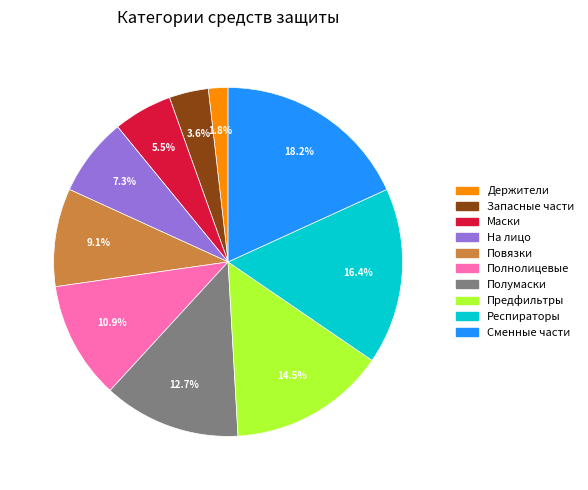

Approximately how many times larger is the value at На лицо compared to Полнолицевые?

0.7